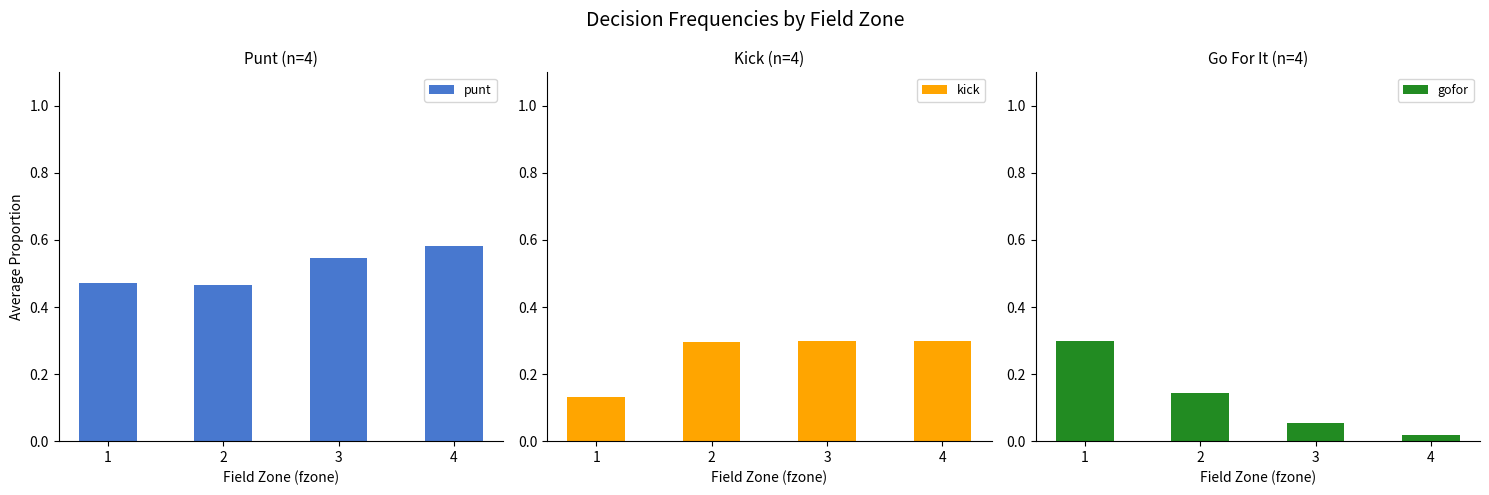

Where is punt nearest to the value 0?

2